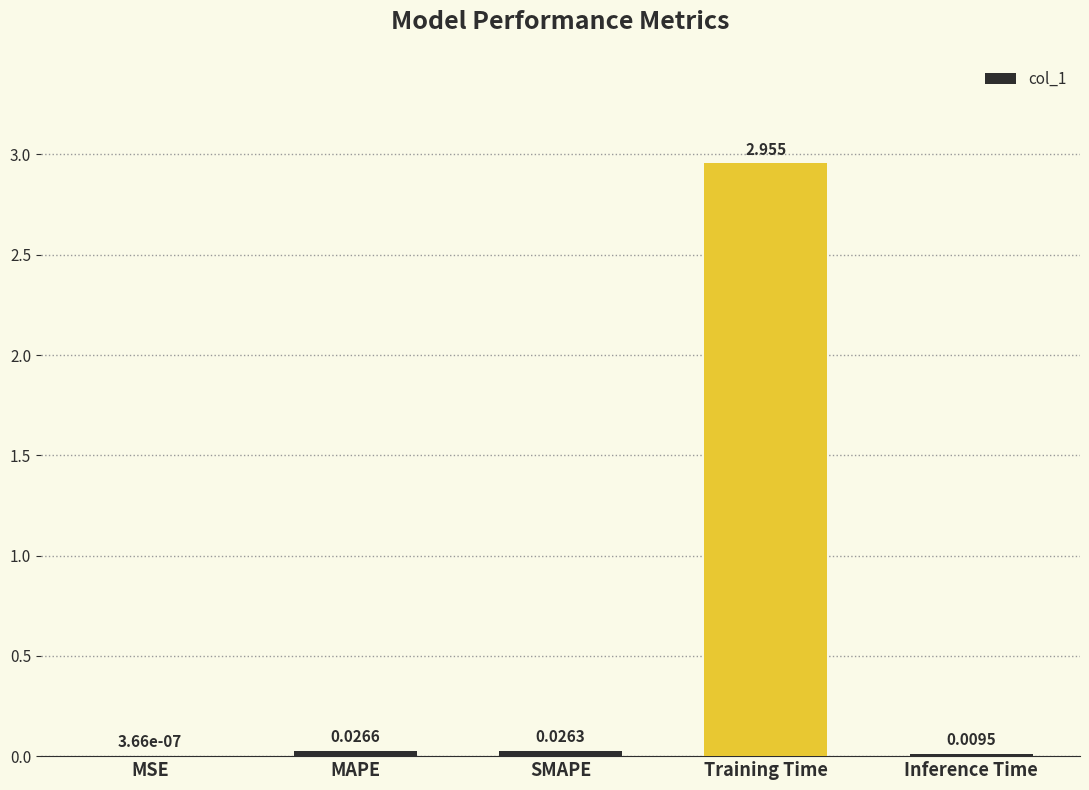

At which category does the chart reach its peak across all series?

Training Time